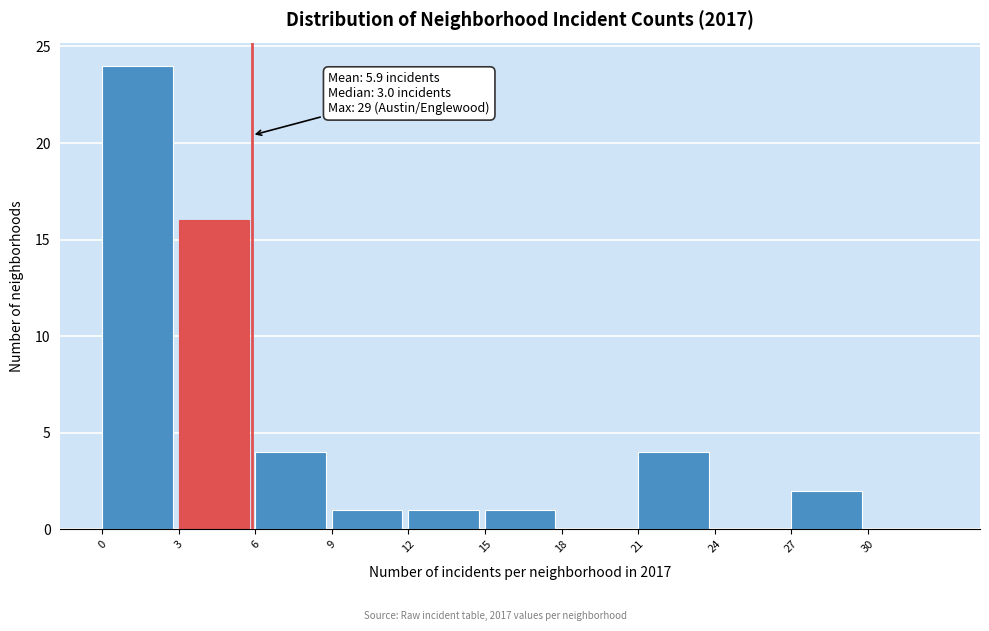

Over which range of the x-axis is the bar tallest?

0 to 3